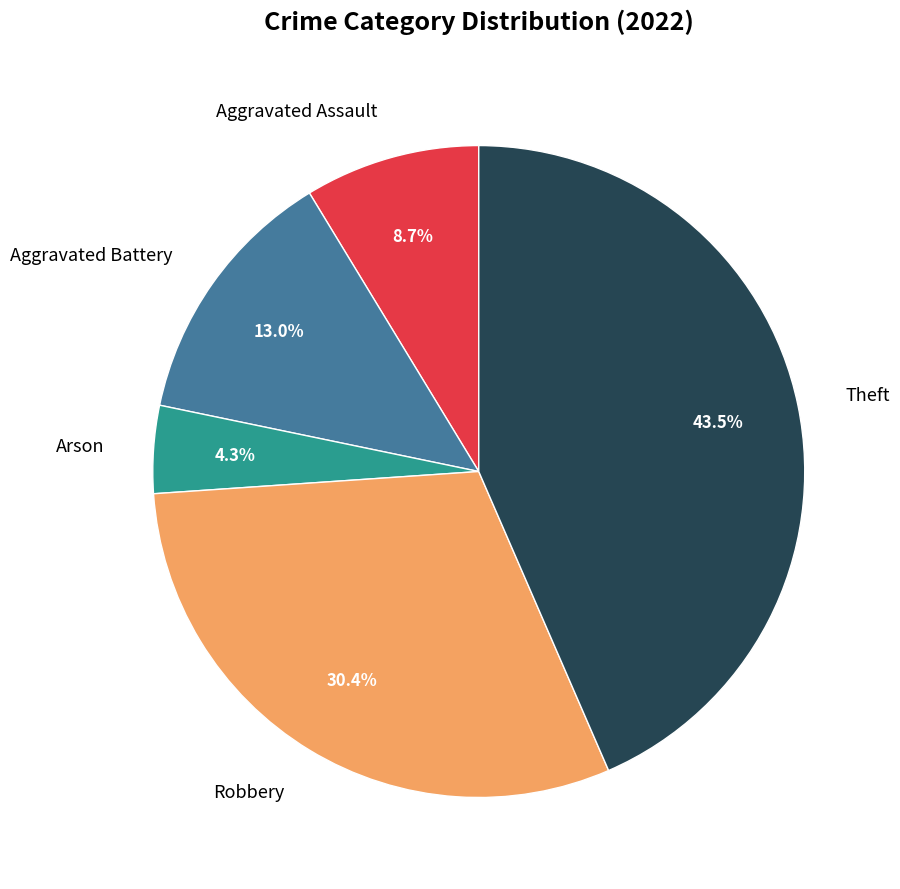

To the nearest percent, what percentage of the pie is Aggravated Assault?

9%